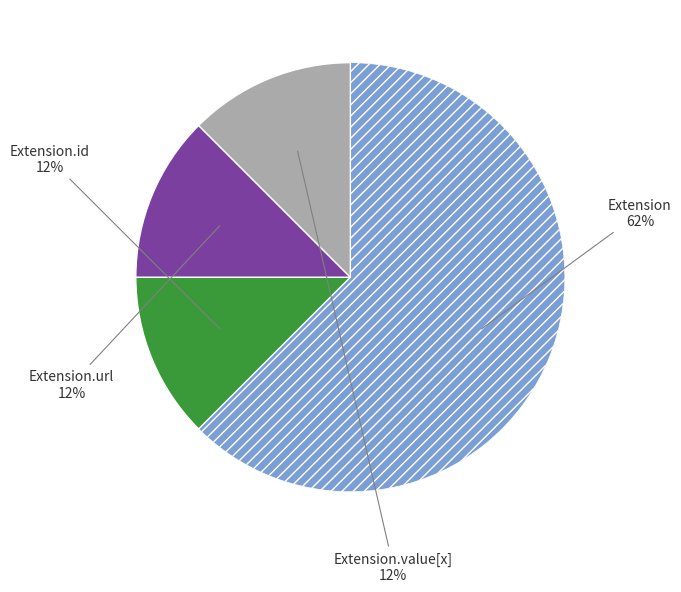

Is there a majority slice in this chart?

Yes